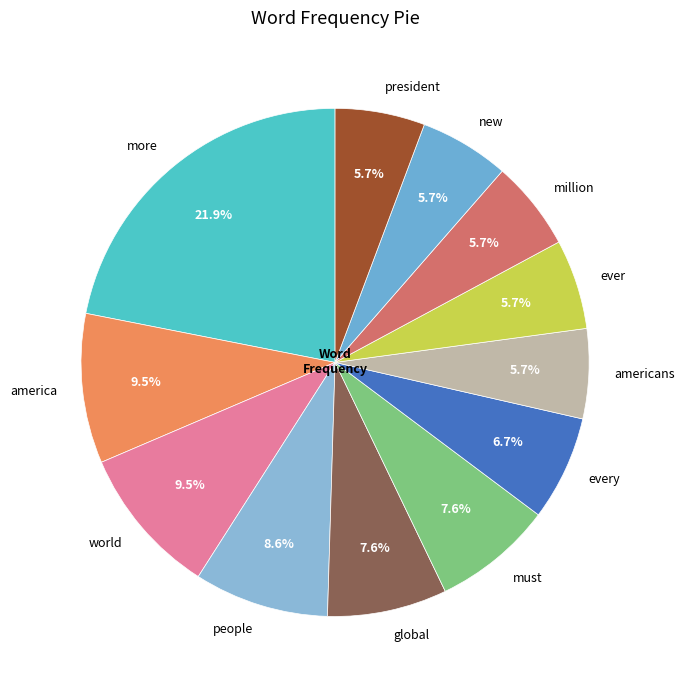

Is there a majority slice in this chart?

No